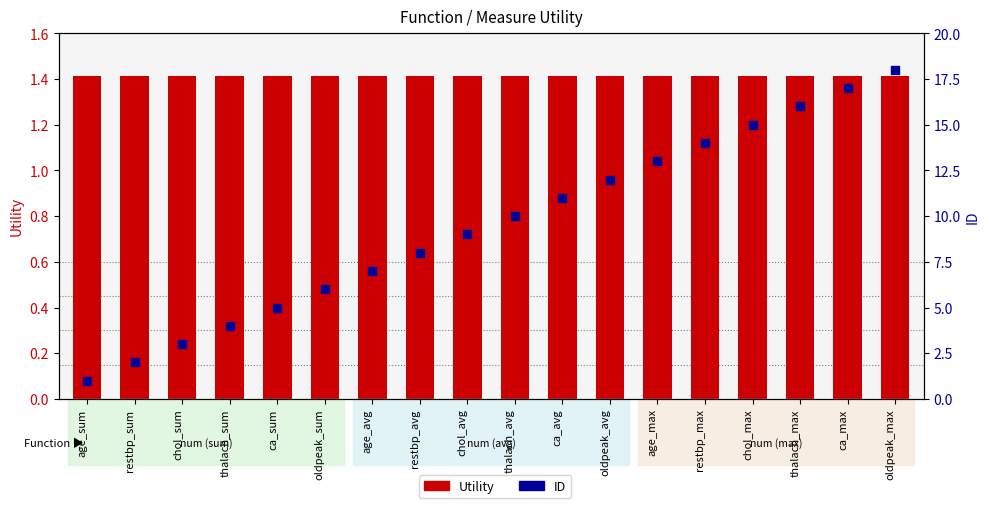

What is the total value across all series at chol_max?

16.4